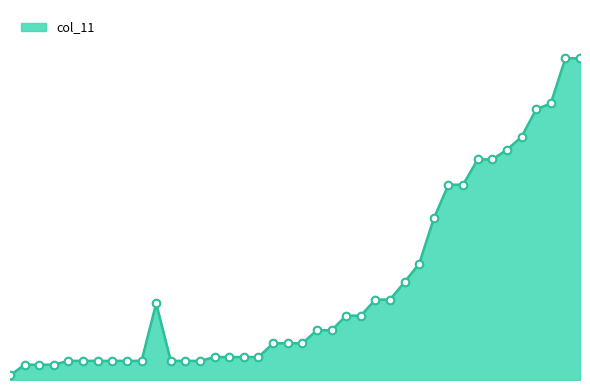

Does the chart have visible grid lines?

No